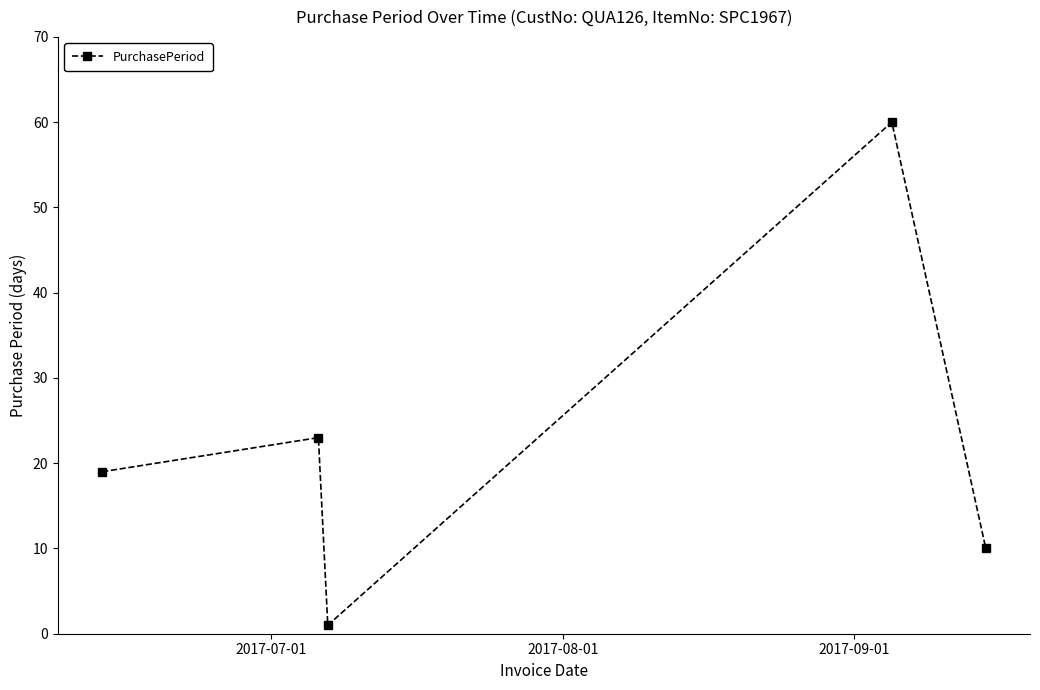

What is the sum of all values?

113